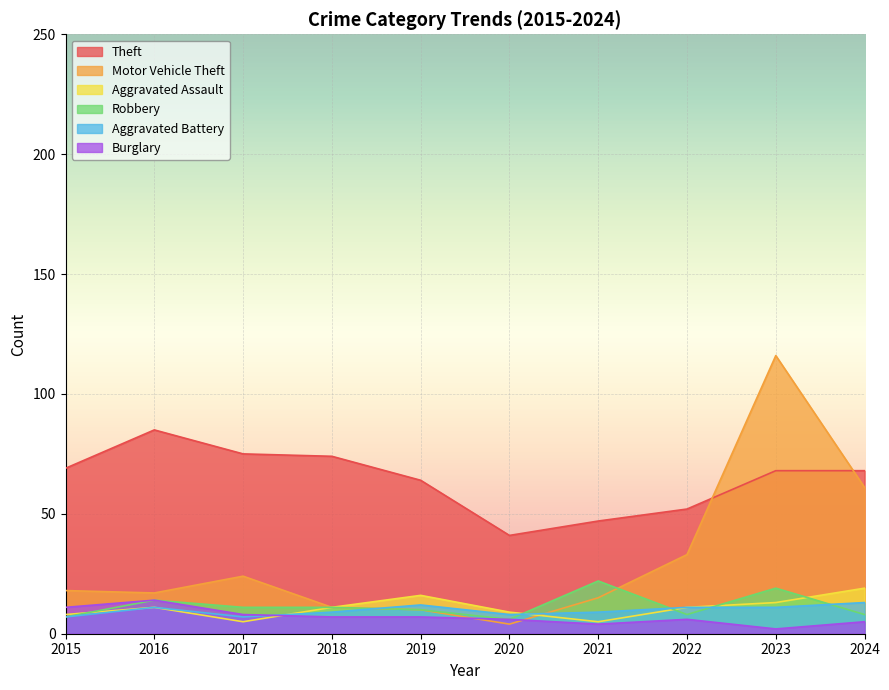

Reading left to right, list all the values displayed in this chart.

Aggravated Assault: 8	11	5	11	16	9	5	11	13	19
Aggravated Battery: 7	11	7	9	12	8	9	11	11	13
Motor Vehicle Theft: 18	17	24	11	10	4	15	33	116	61
Robbery: 7	14	11	11	10	6	22	8	19	8
Theft: 69	85	75	74	64	41	47	52	68	68
Burglary: 11	14	8	7	7	6	4	6	2	5